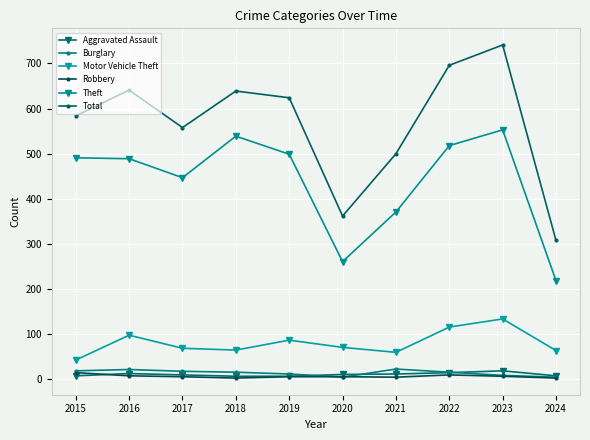

What is the average value of the Burglary series?

14